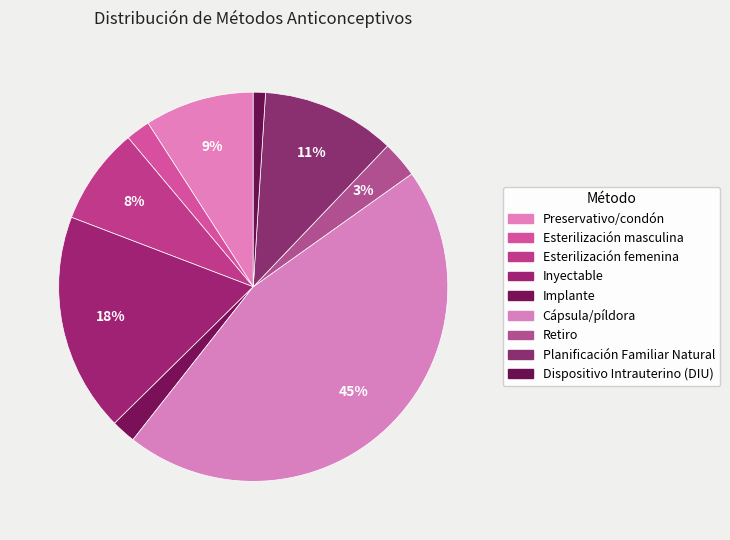

To the nearest percent, what portion does Cápsula/píldora represent?

45%